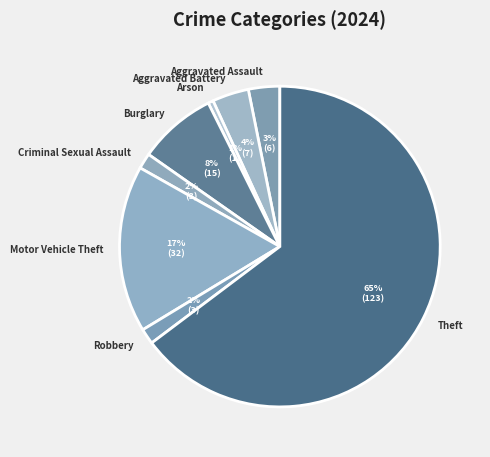

Combined, do Criminal Sexual Assault and Robbery account for over 50%?

No